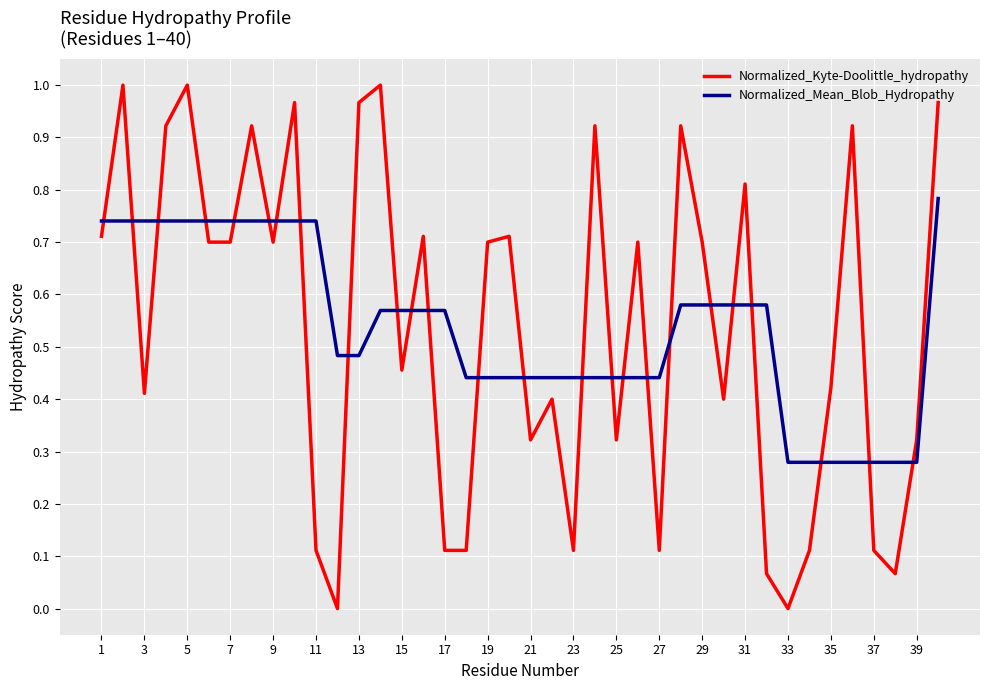

Rank the series by their maximum value, from lowest to highest.

Normalized_Mean_Blob_Hydropathy, Normalized_Kyte-Doolittle_hydropathy